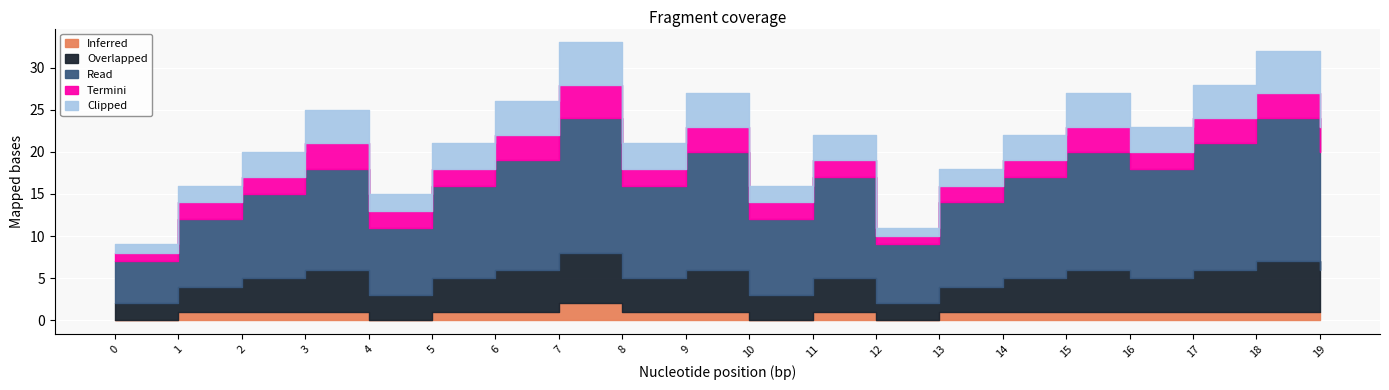

Which series has the widest spread of values?

Read